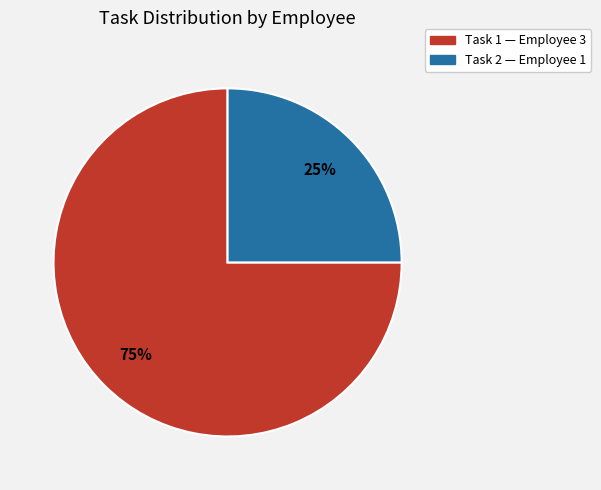

To the nearest percent, what is the average slice percentage?

50%